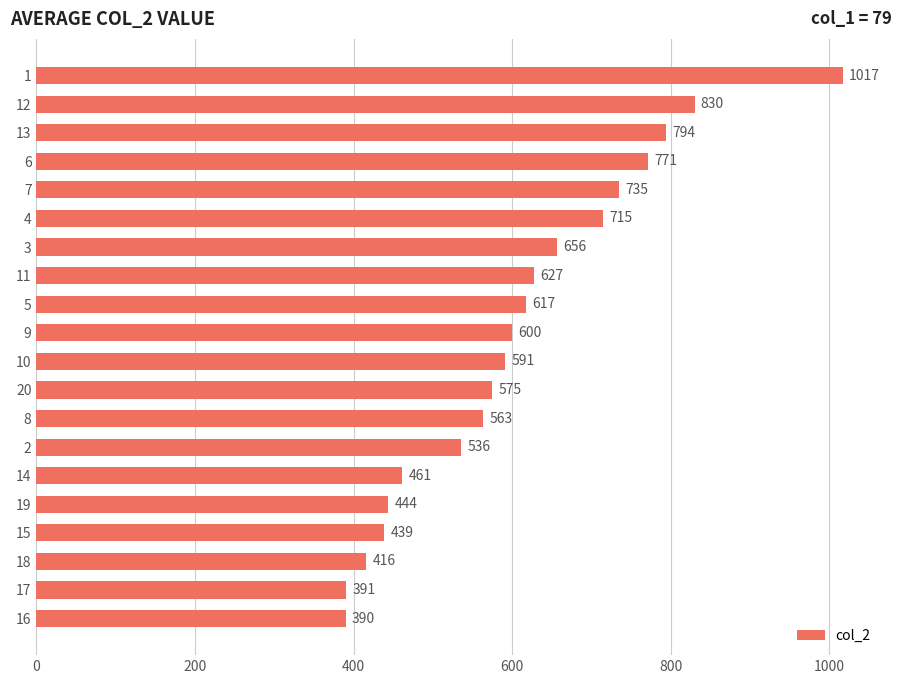

The chart shows a value of 248 at 15. True or false?

False